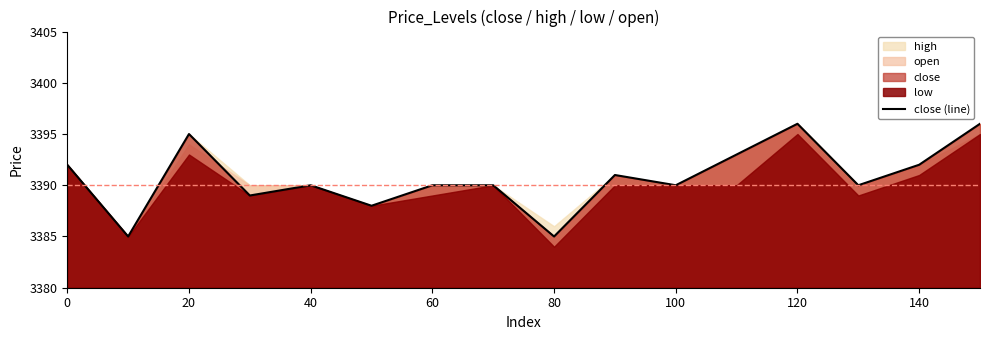

The close (line) series shows 3390 at 60. True or false?

True